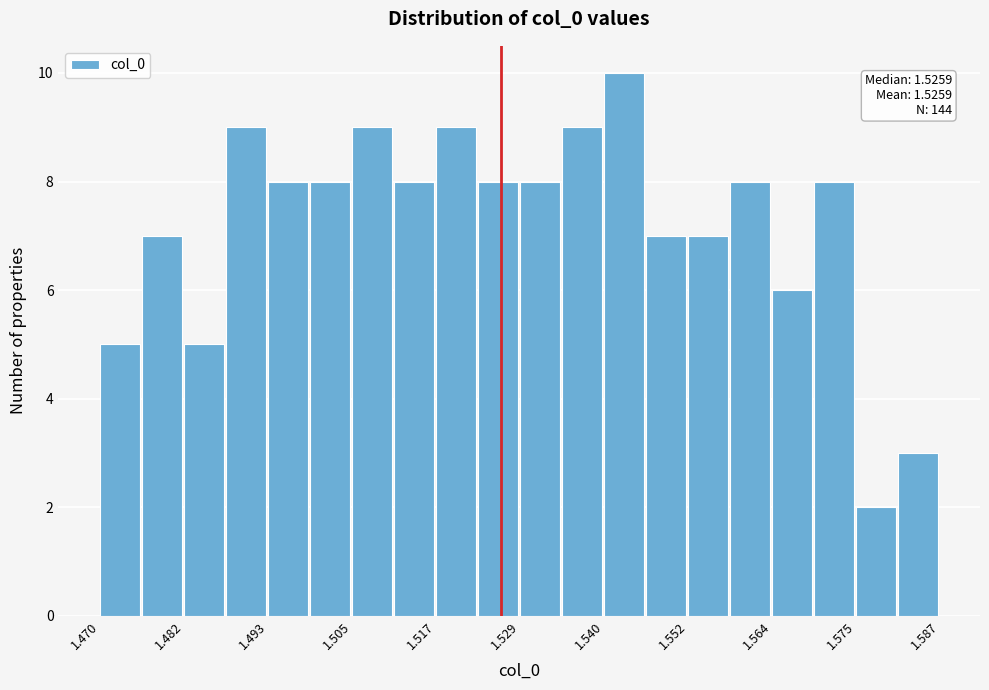

Around what value on the x-axis is the tallest bar? Give the approximate position of its centre, as read against the axis.

1.544